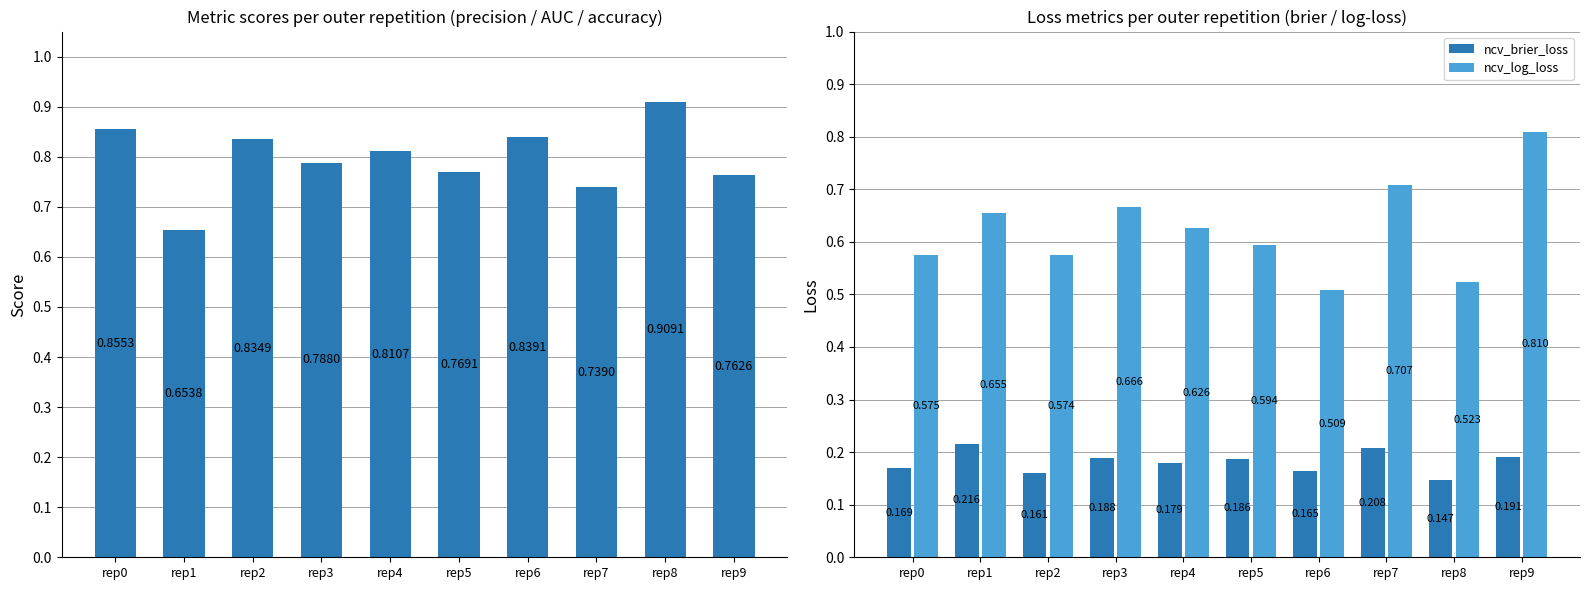

Which series has the largest total across all categories?

ncv_average_precision